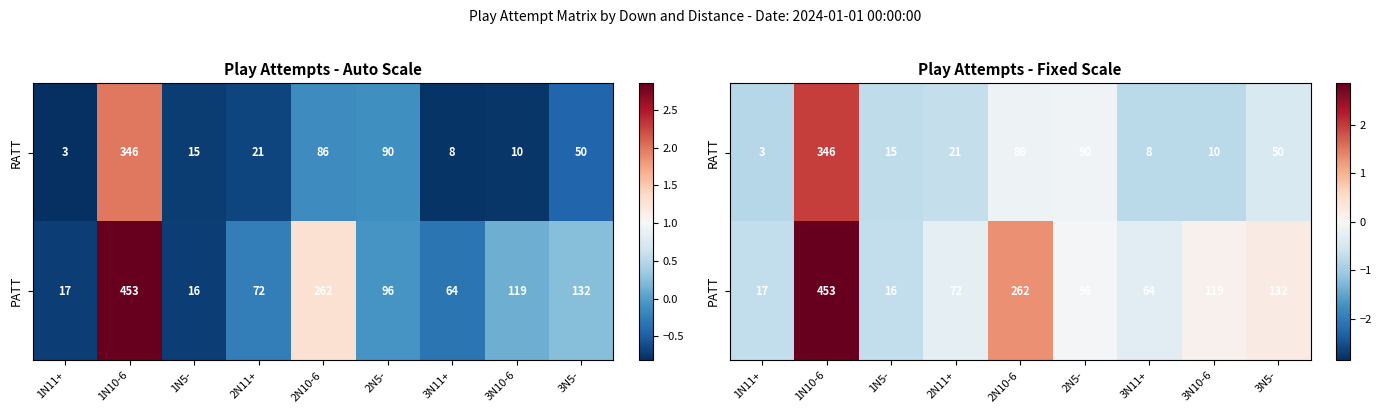

Which category has the lowest value across all series?

1N11+